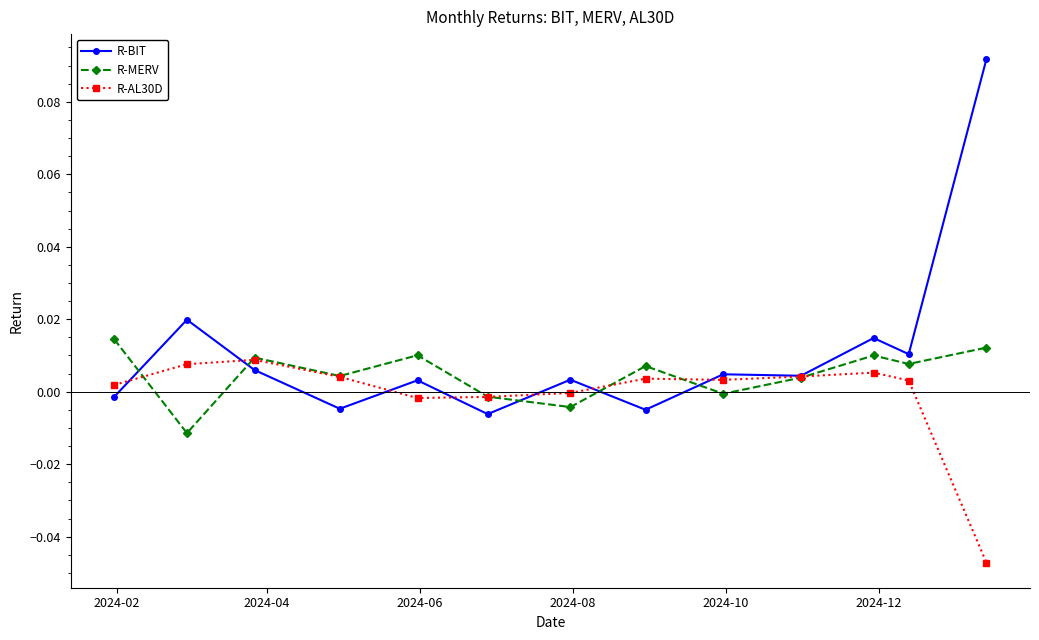

Which series has the largest range (max minus min)?

R-BIT